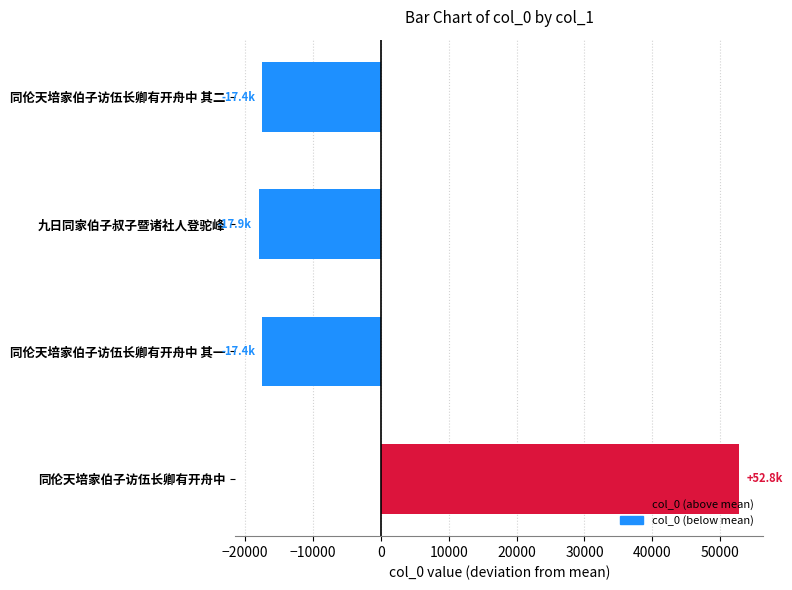

How many values are below zero?

3